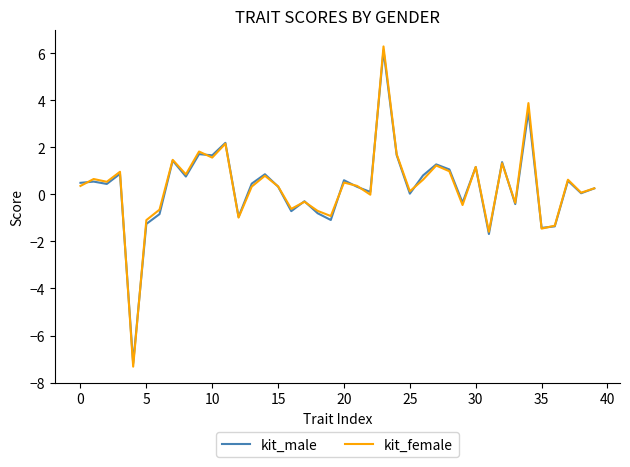

What is the minimum value shown in the chart?

-7.3